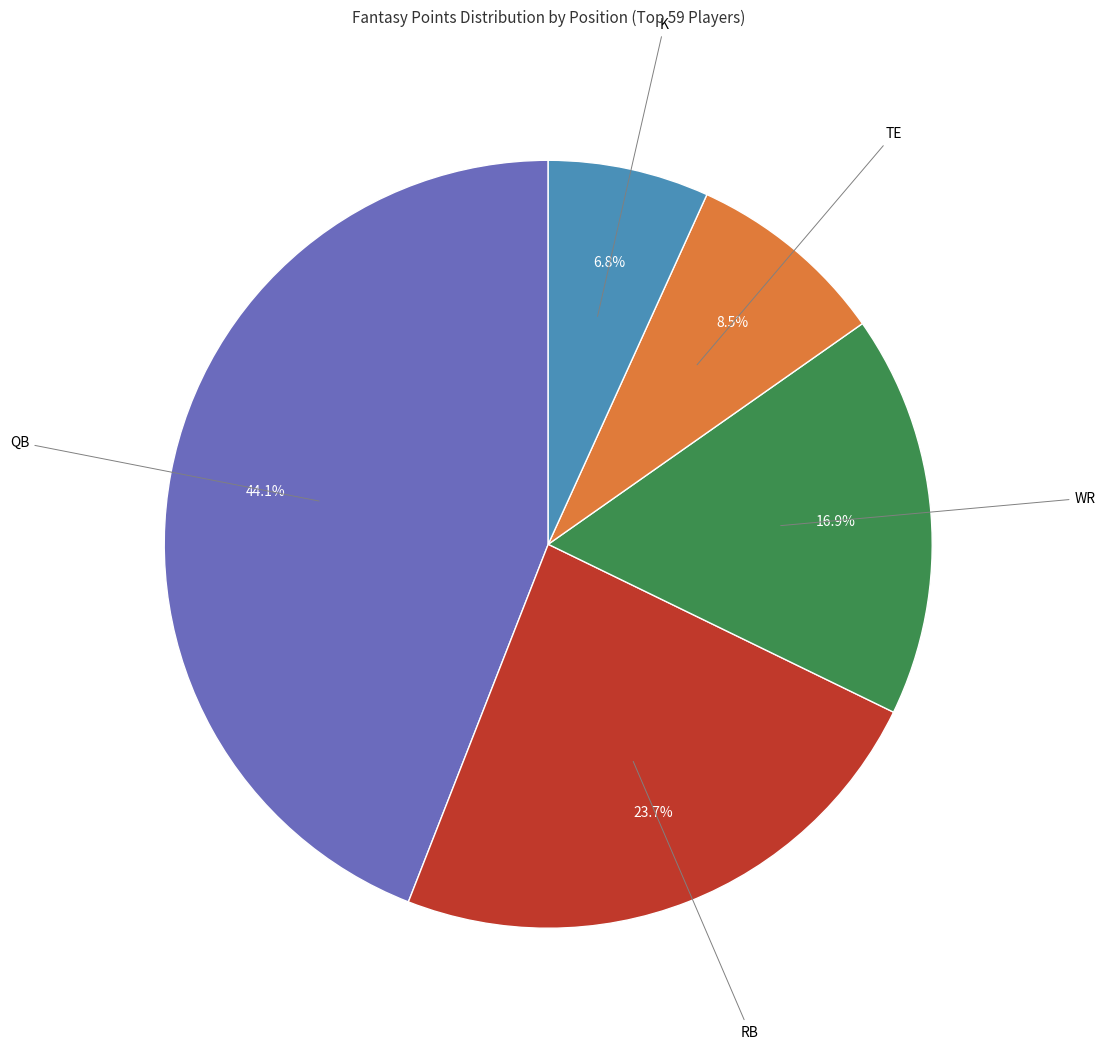

To the nearest percent, what is the combined percentage of TE and WR?

25%